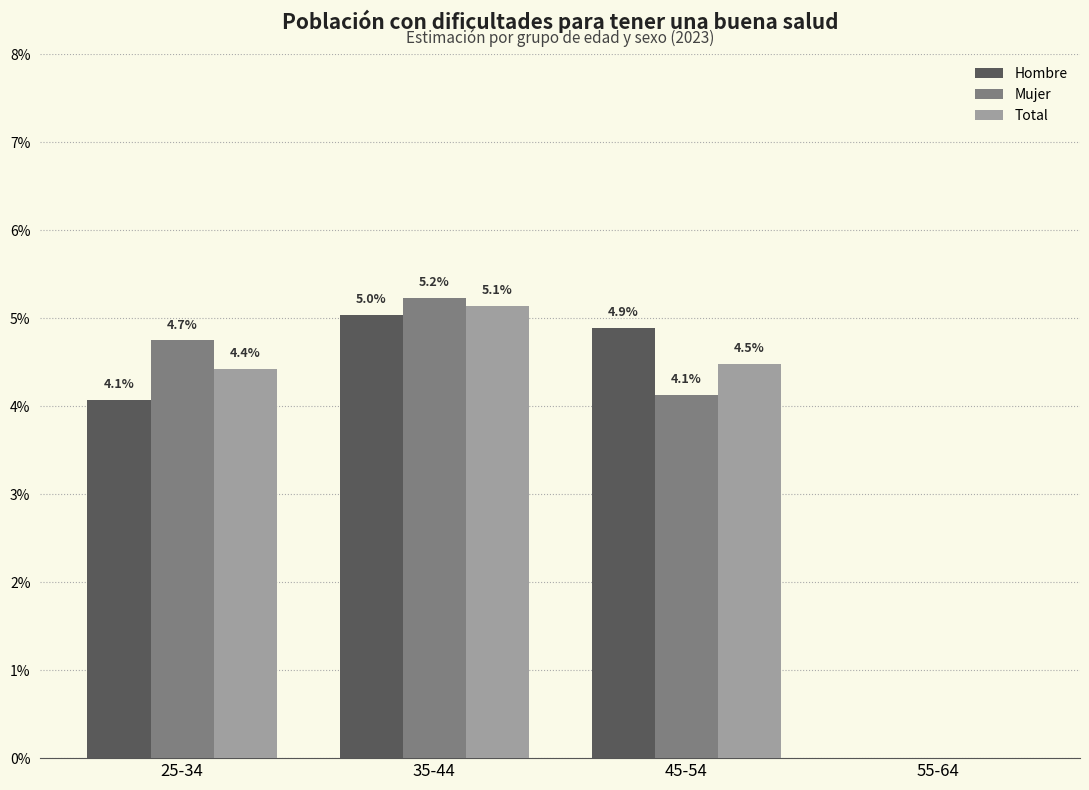

Rank the series by their maximum value, from highest to lowest.

Mujer, Total, Hombre